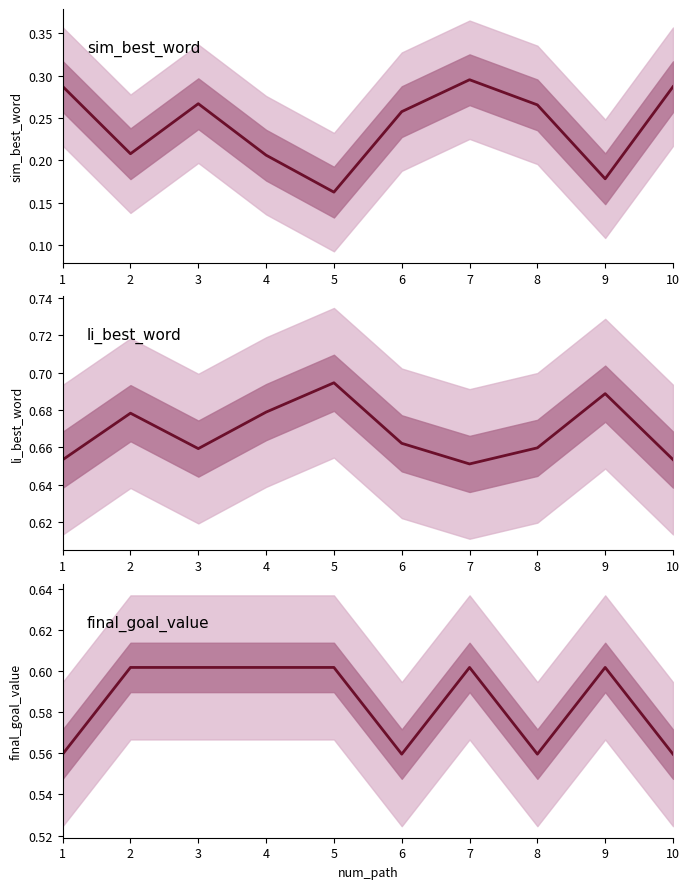

Is the value of li_best_word at 7 greater than the value of sim_best_word at 5?

Yes